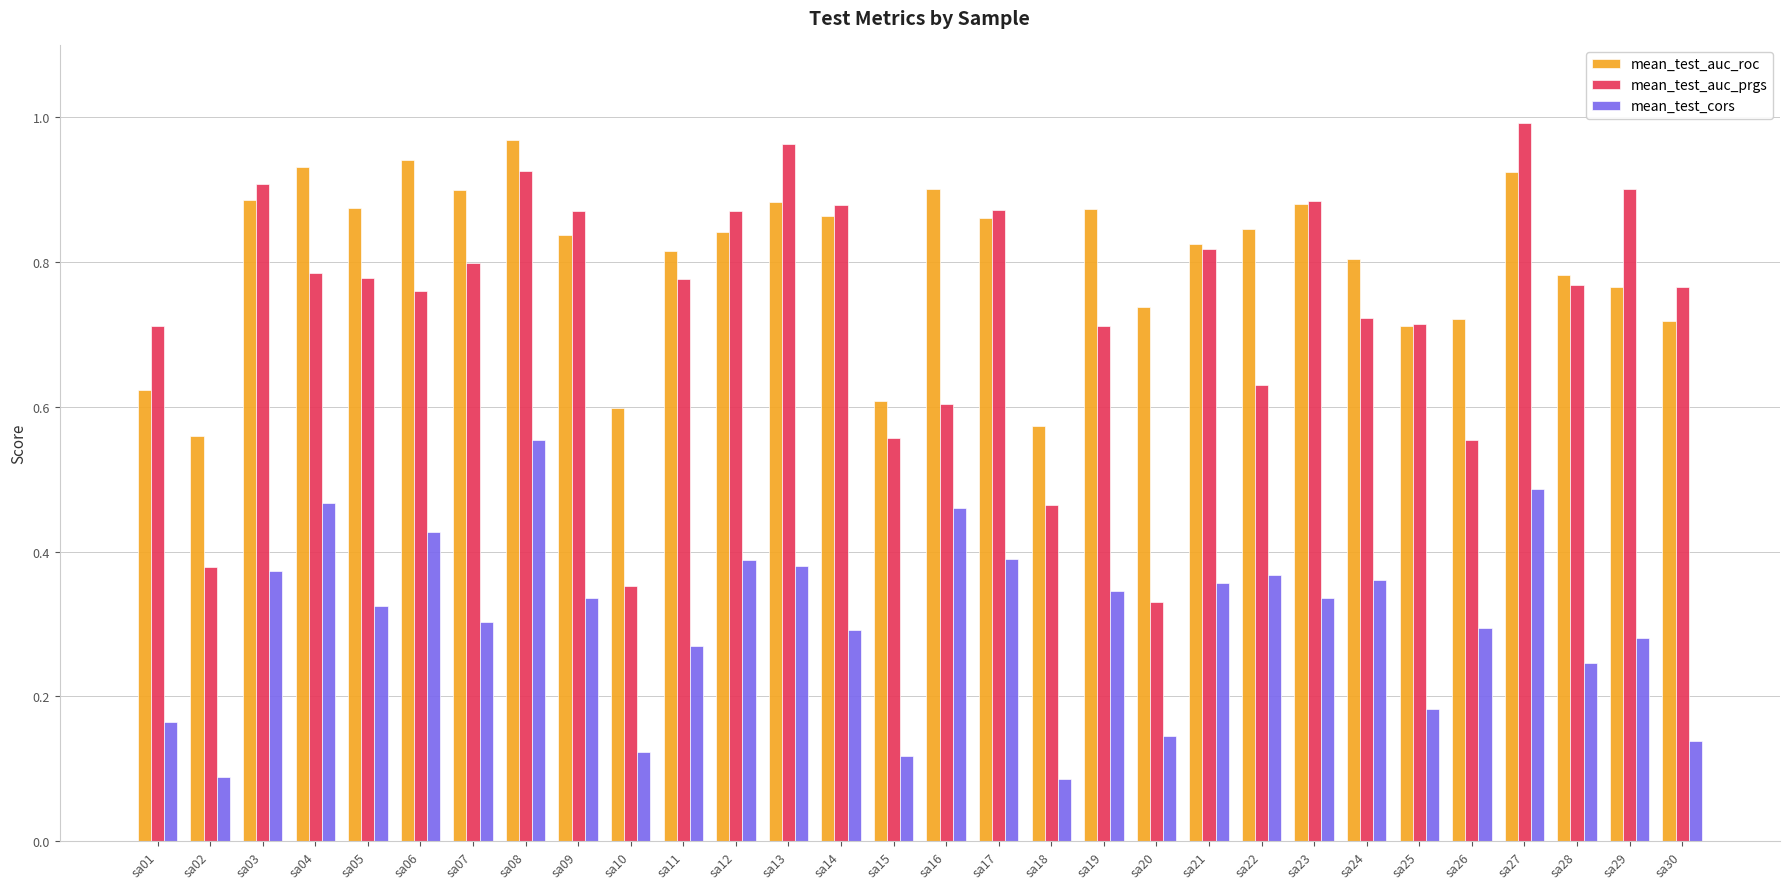

What are all the series names shown in the legend?

mean_test_auc_roc, mean_test_auc_prgs, mean_test_cors